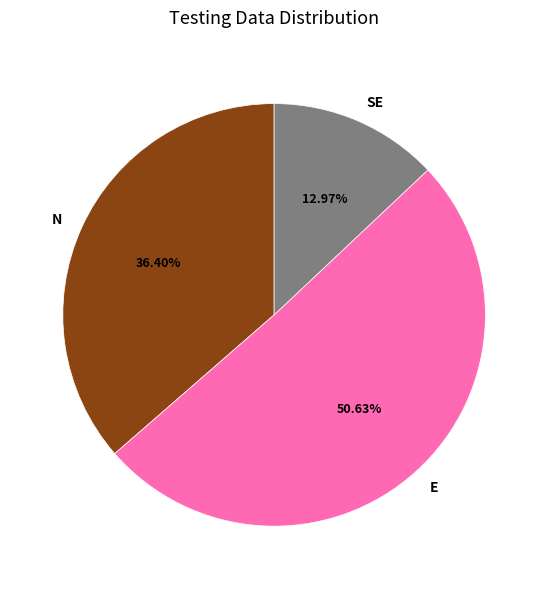

Rank the categories by value from lowest to highest.

SE, N, E